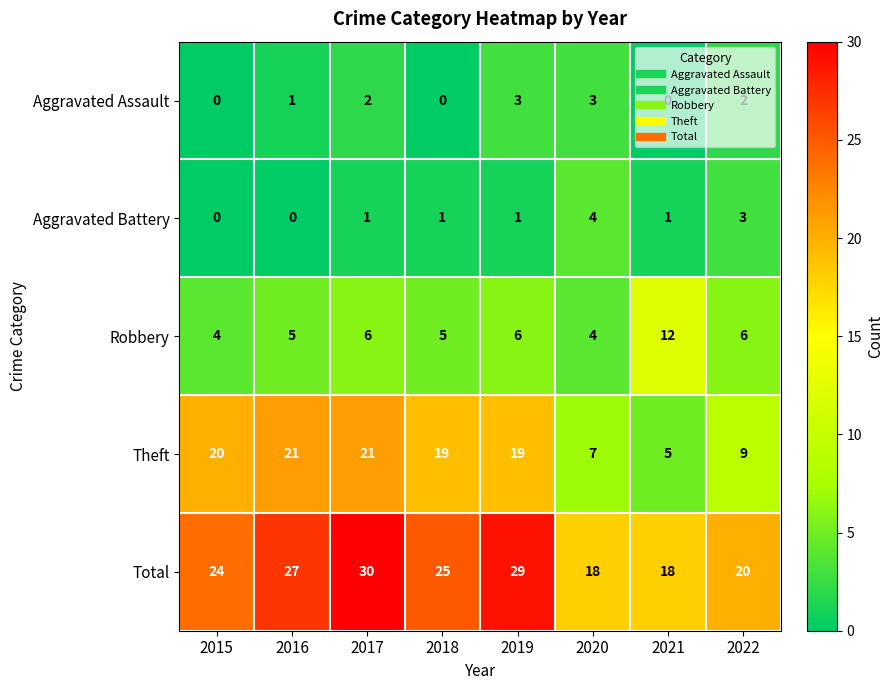

What is the difference between the Theft values at 2016 and 2021?

16